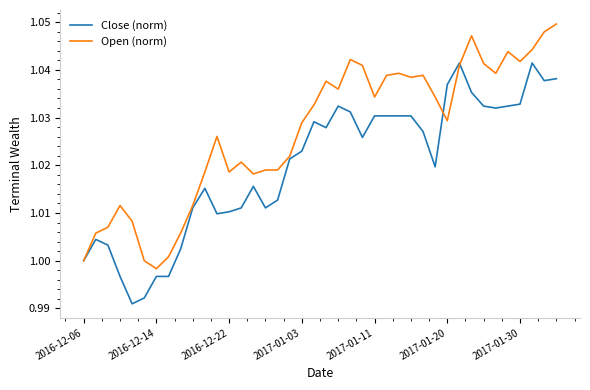

Which series has the largest total across all categories?

Open (norm)